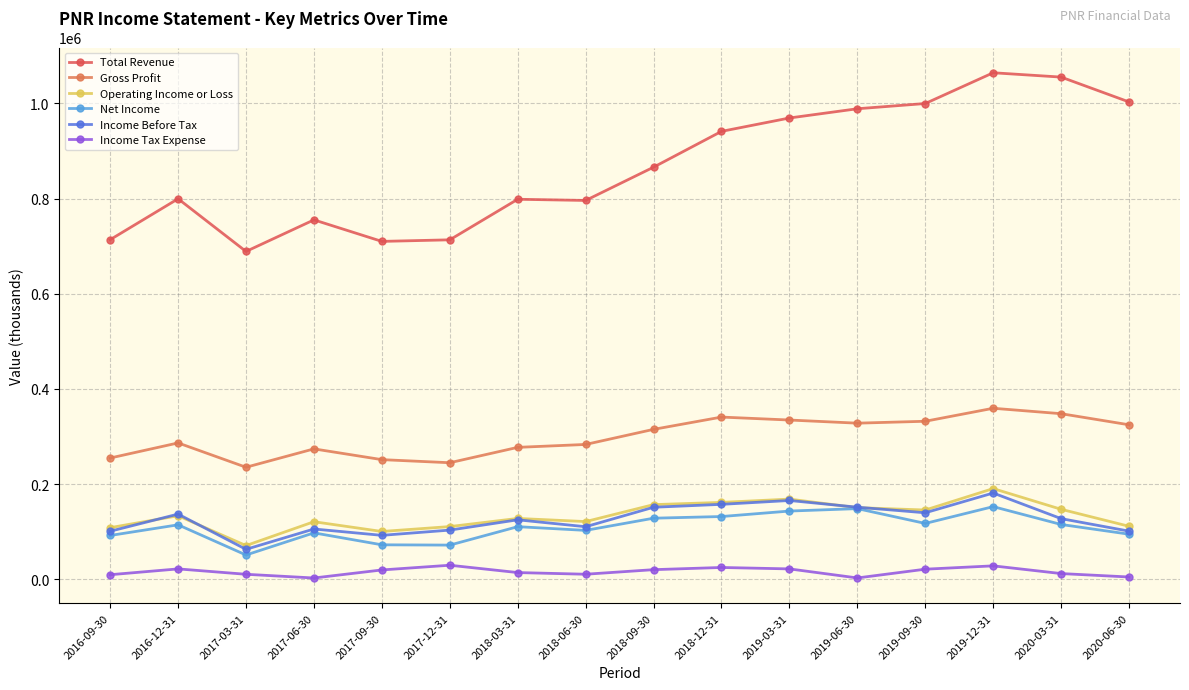

How many lines are shown in the chart?

6